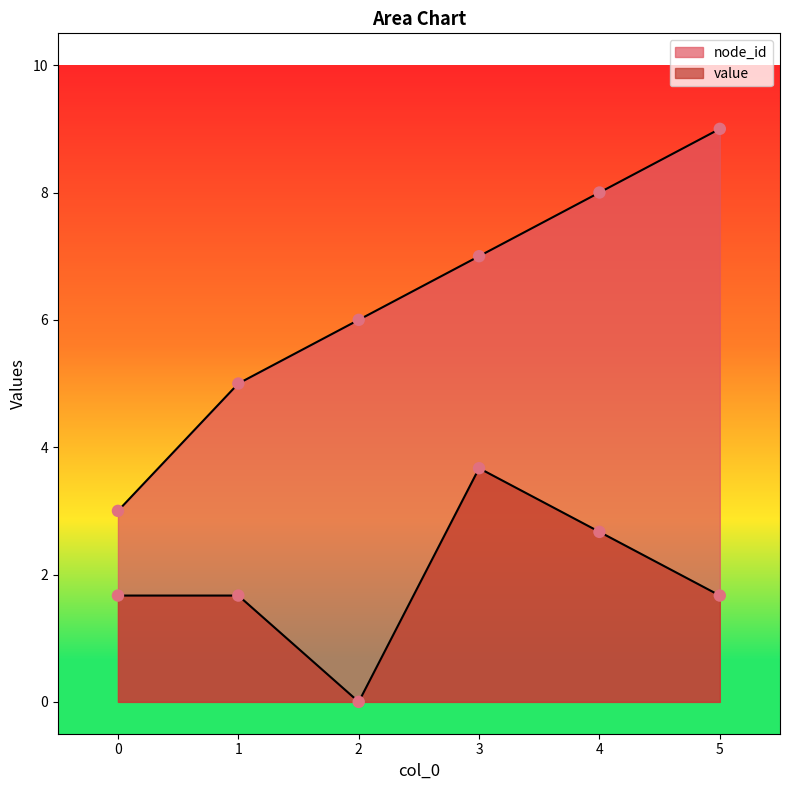

Which series has the widest spread of Y values?

node_id